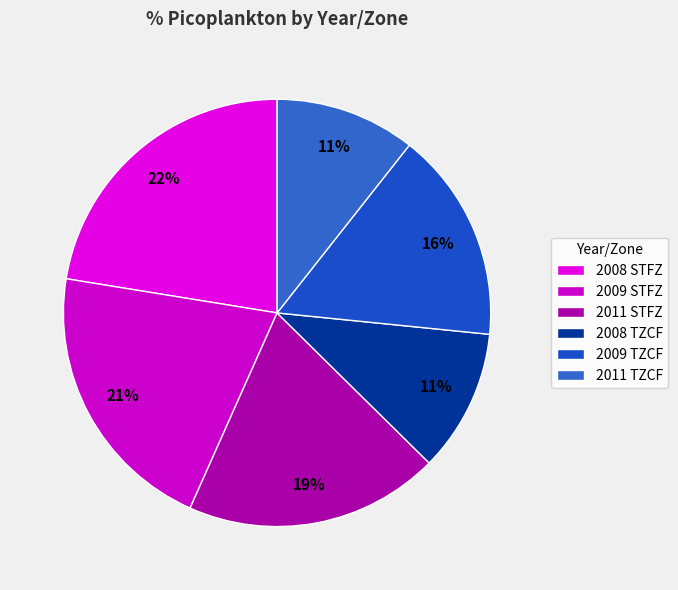

To the nearest percent, what is the combined percentage of 2009 TZCF and 2008 STFZ?

38%